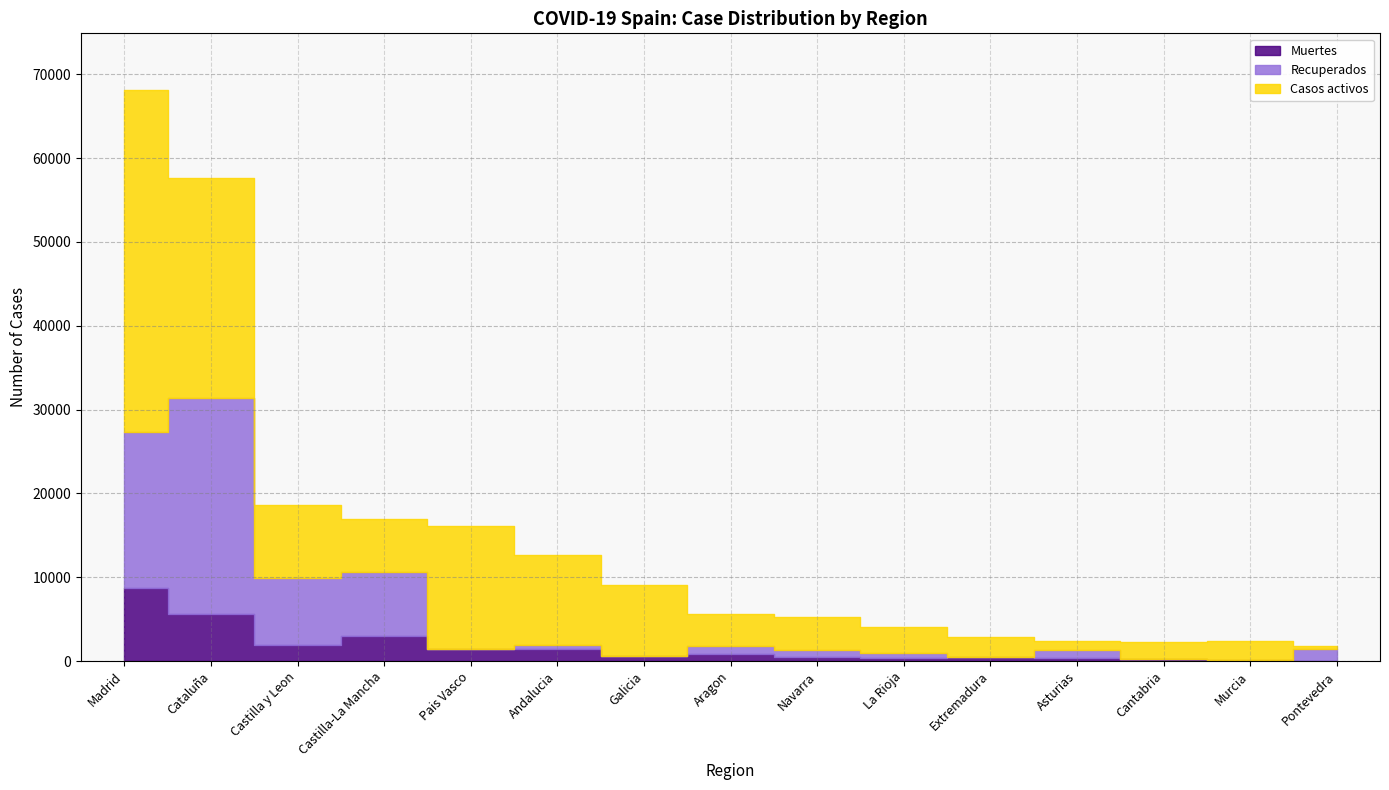

In Muertes, how many points are lower than both neighbors (excluding endpoints)?

3